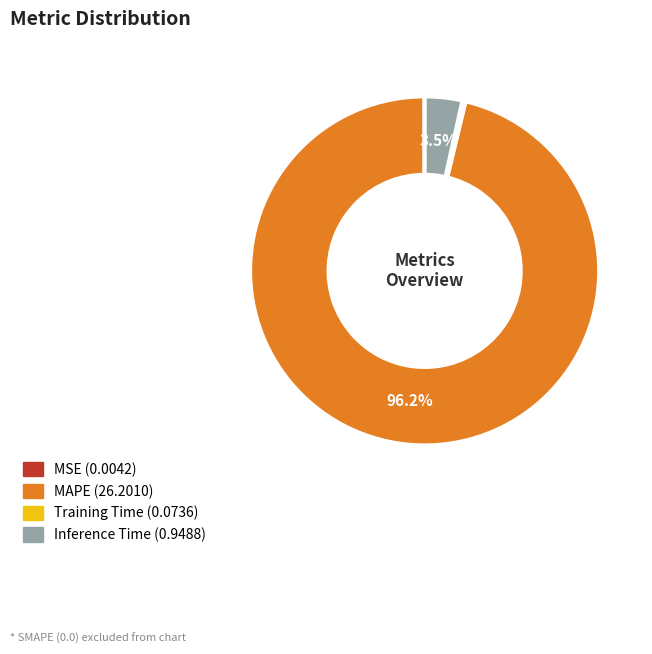

What percentage is NOT represented by Inference Time?

96.5%